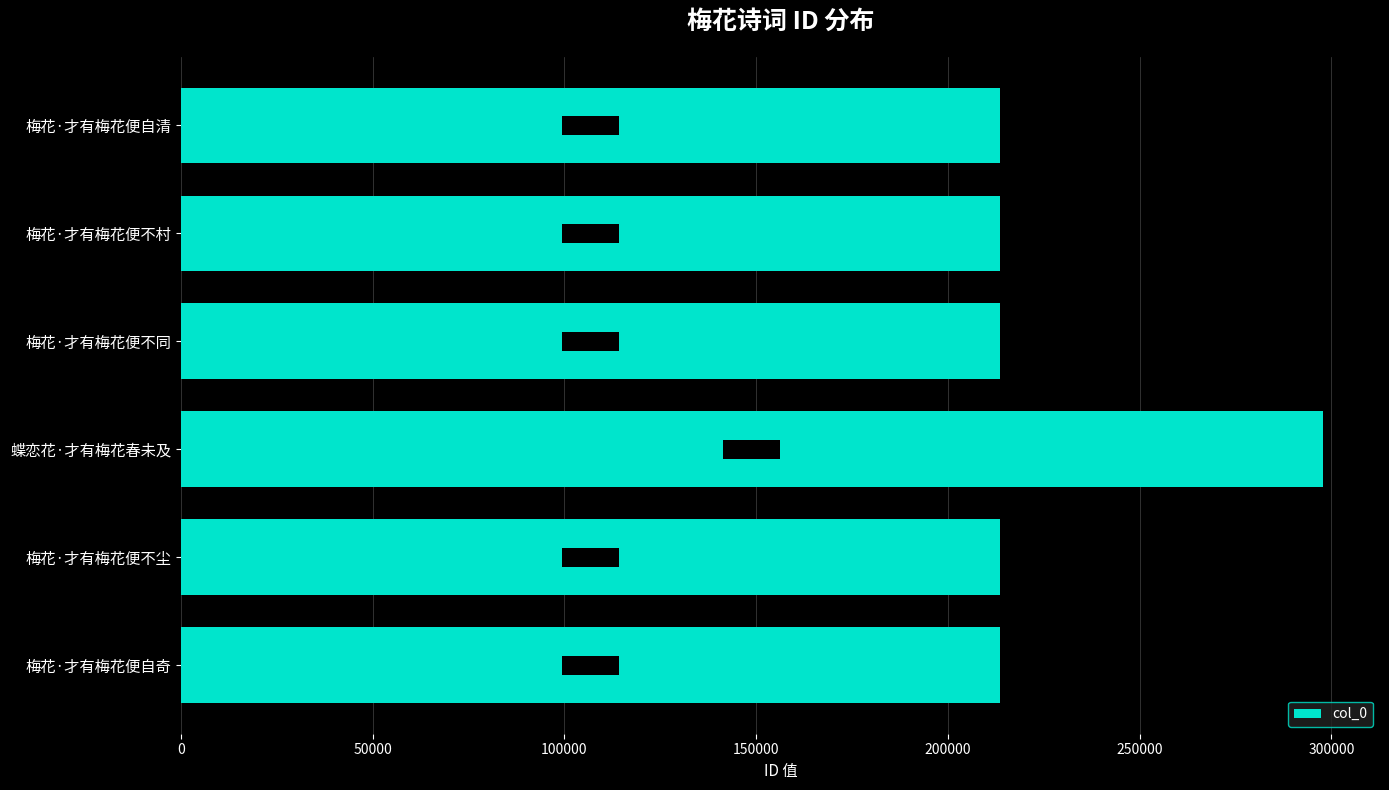

Count the number of categories in the chart.

6